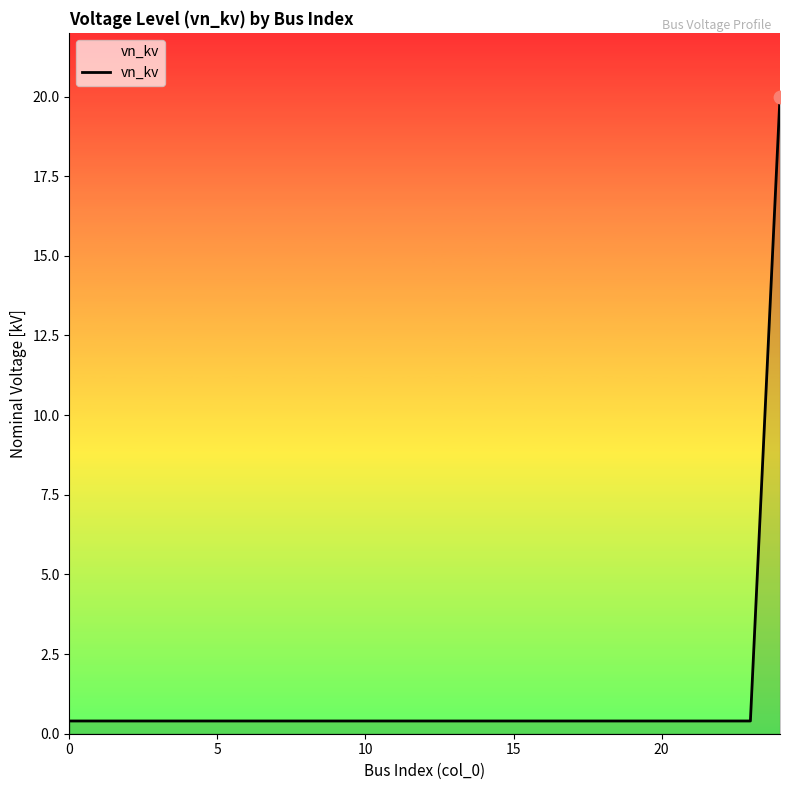

What is the greatest value displayed?

20.0